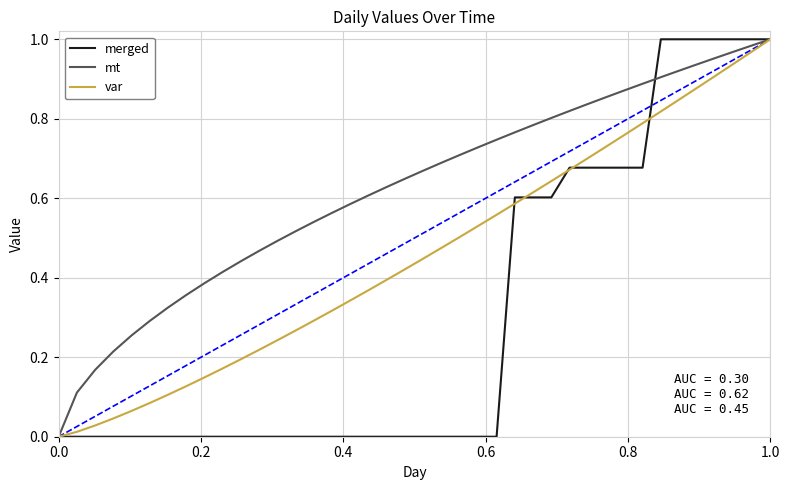

Rank the series by their average value, from highest to lowest.

mt, var, merged